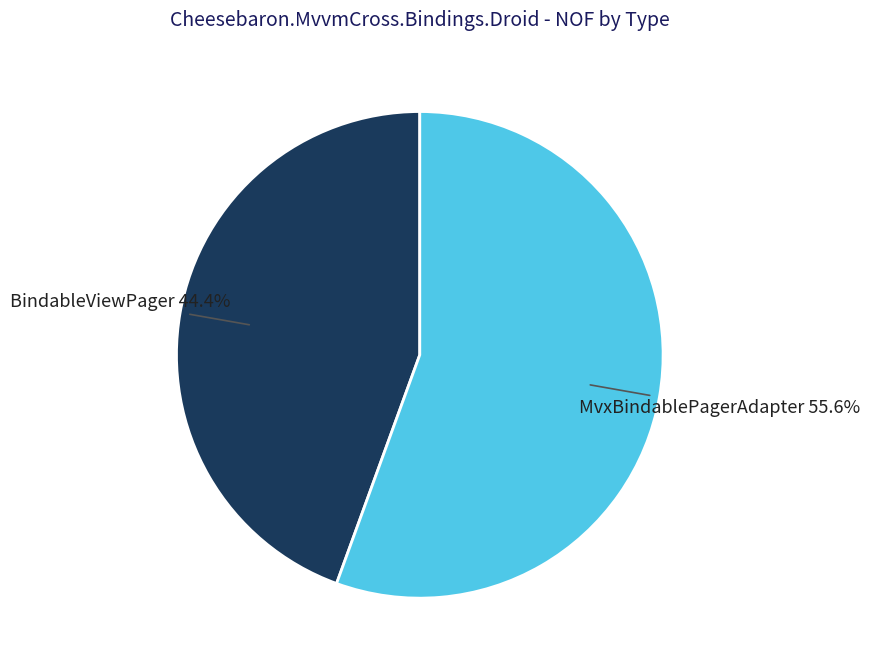

Count the number of slices in the pie.

2